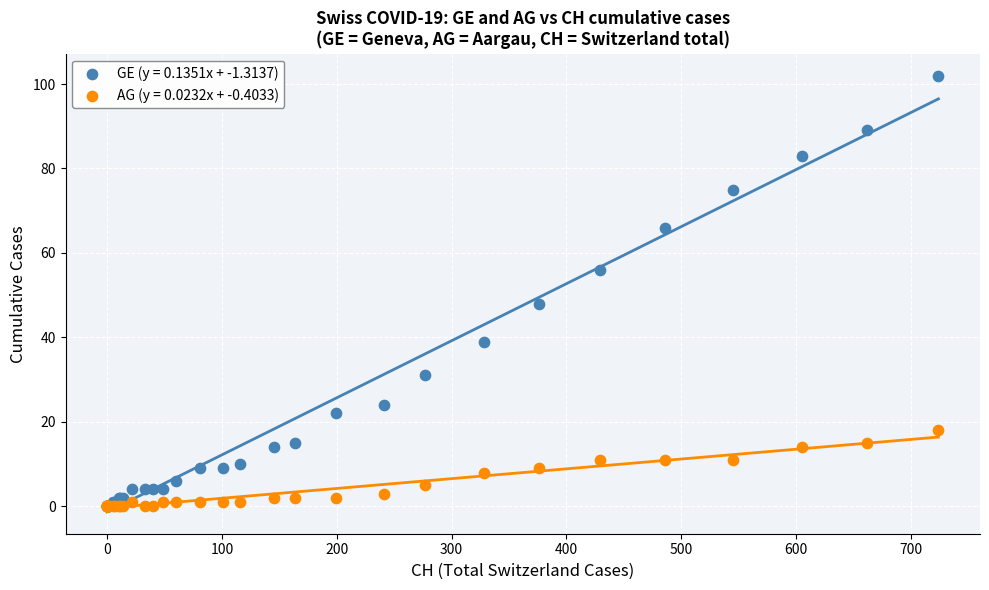

Which series has the widest spread of Y values?

GE (y = 0.1351x + -1.3137)